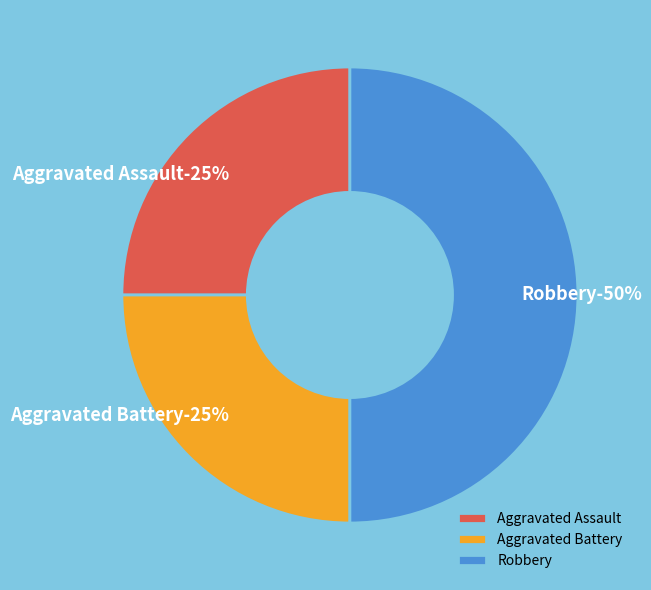

Which slice is the largest?

Robbery